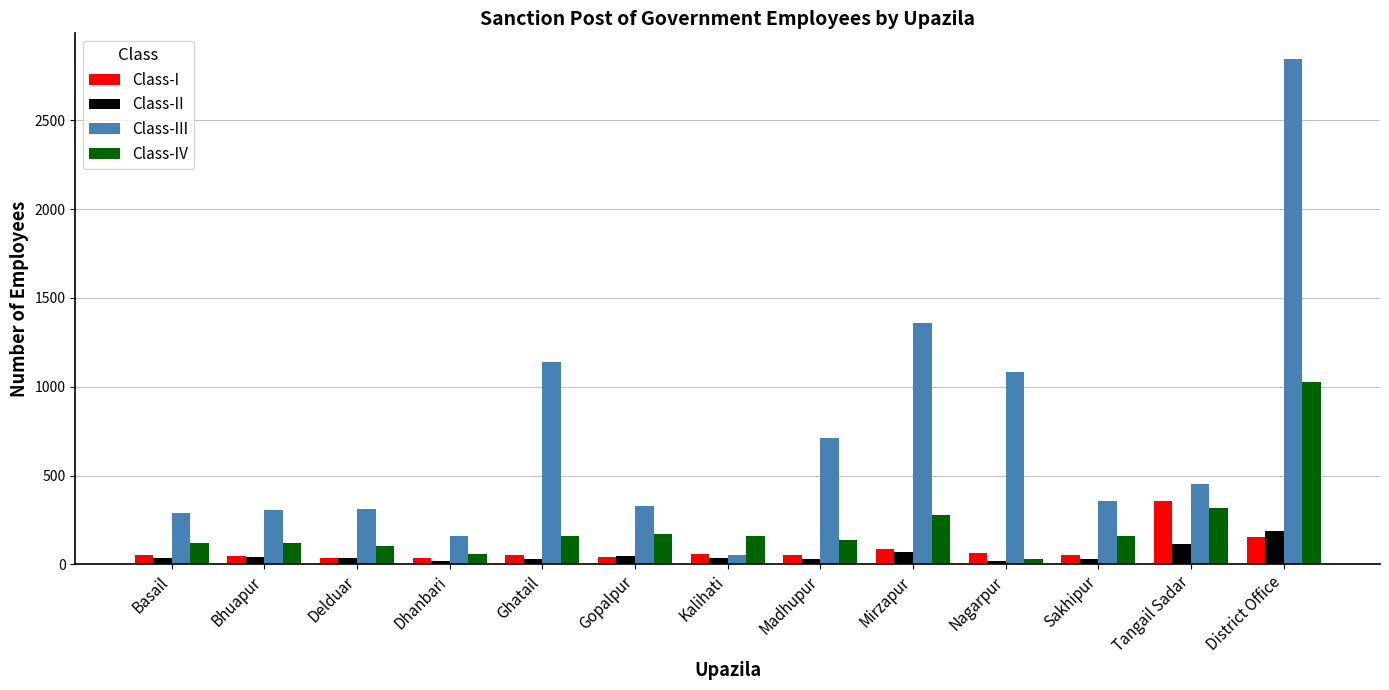

What is the average value of the Class-III series?

723